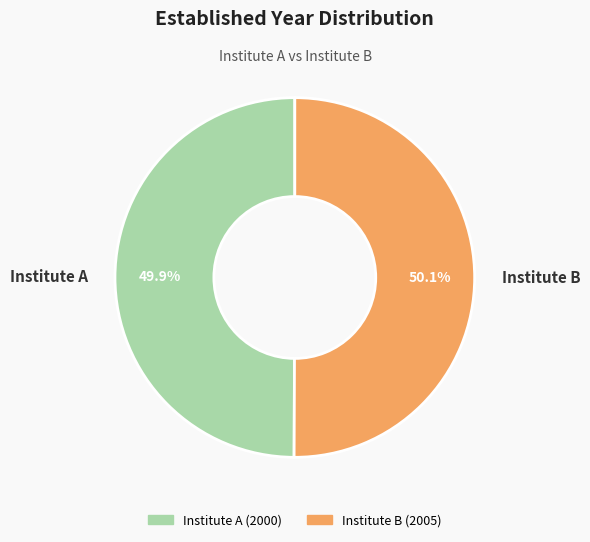

Is there a majority slice in this chart?

Yes